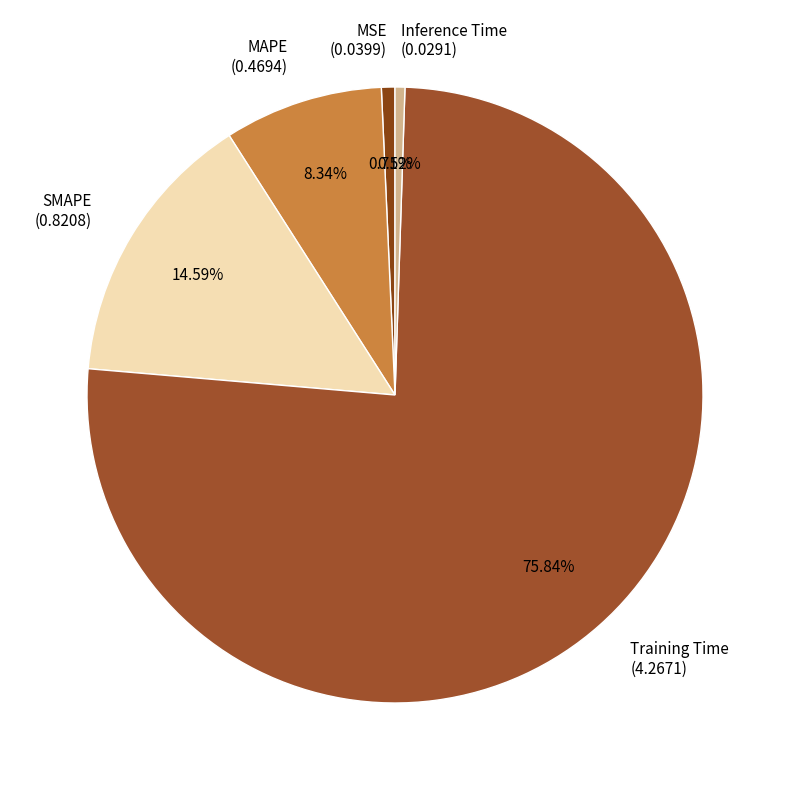

Which has a higher value, MSE (0.0399) or Training Time (4.2671)?

Training Time (4.2671)